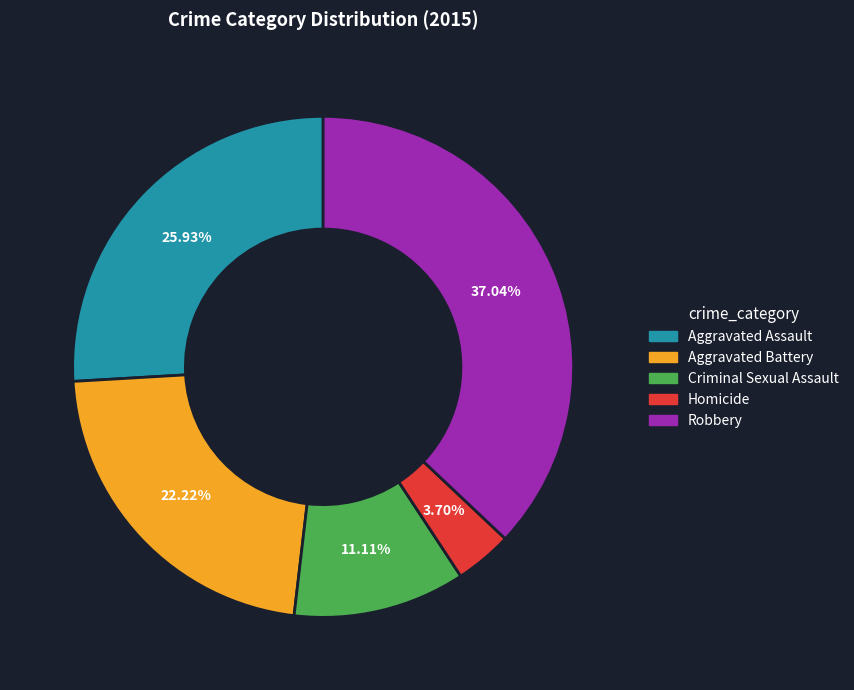

What is the ratio of the value at Robbery to the value at Aggravated Assault?

1.4